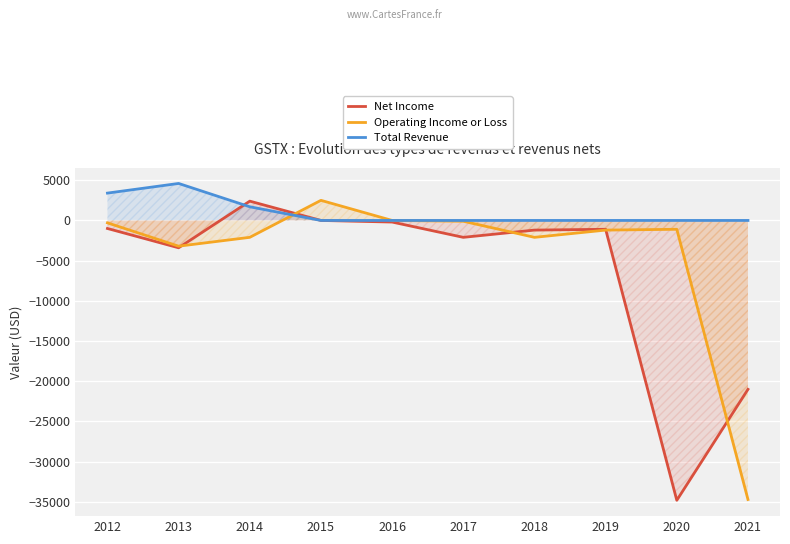

Does the chart display data point markers on the line(s)?

No